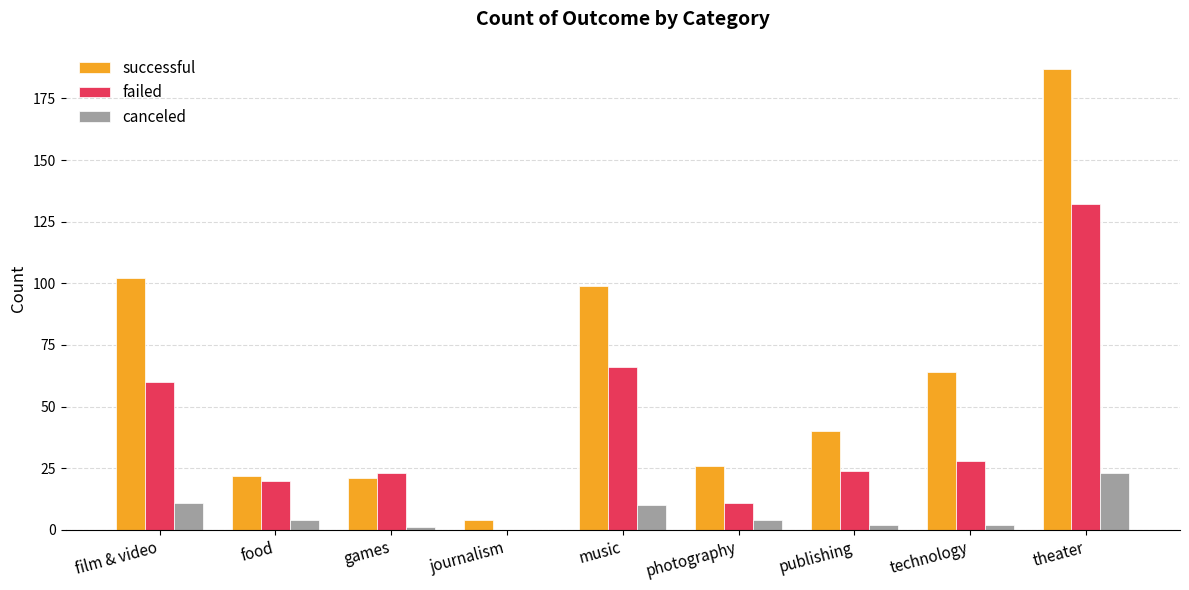

At which label does successful reach its peak?

theater